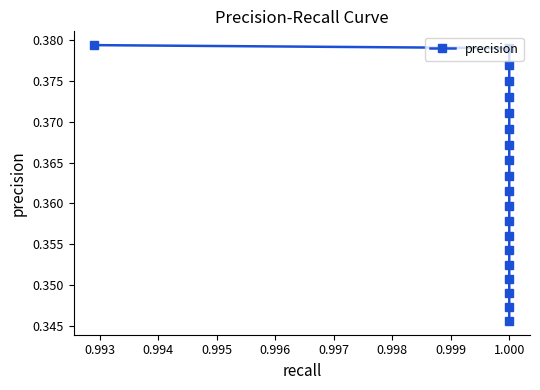

The value at 1.000 is 0.3. True or false?

True